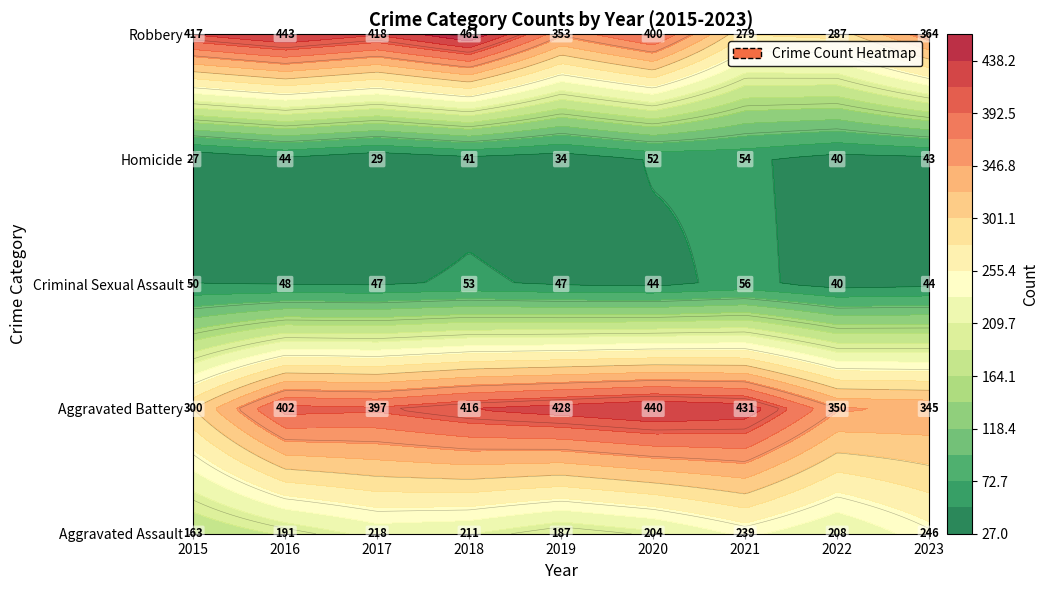

Is it true that Criminal Sexual Assault equals 18 at 2015?

False